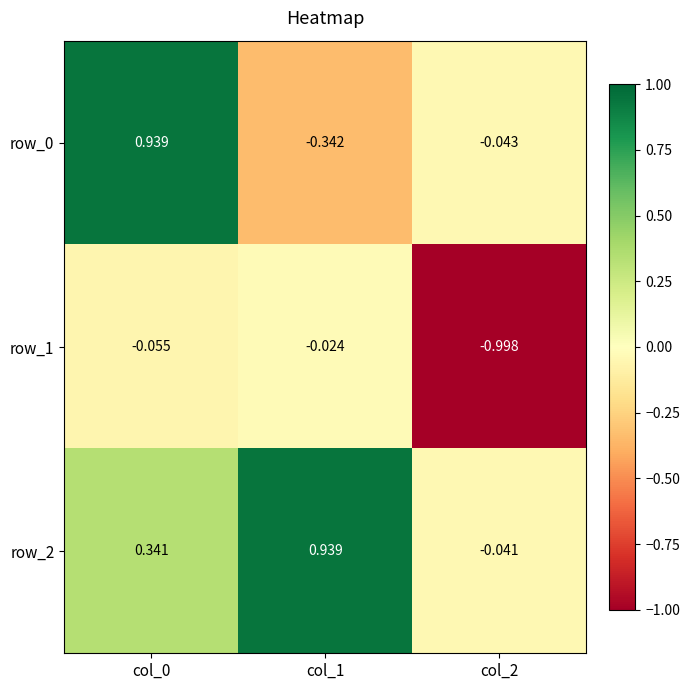

How many values in row_2 are below zero?

1